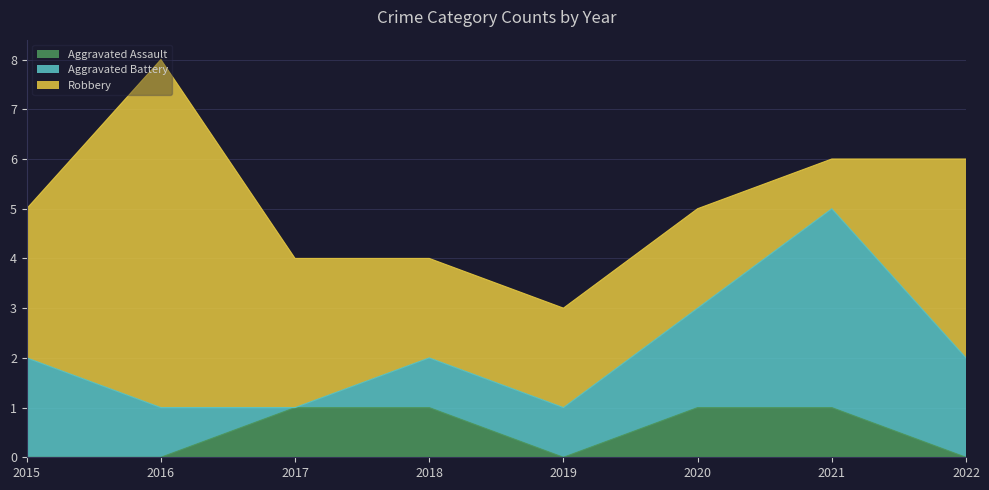

Does the chart display data point markers on the line(s)?

No